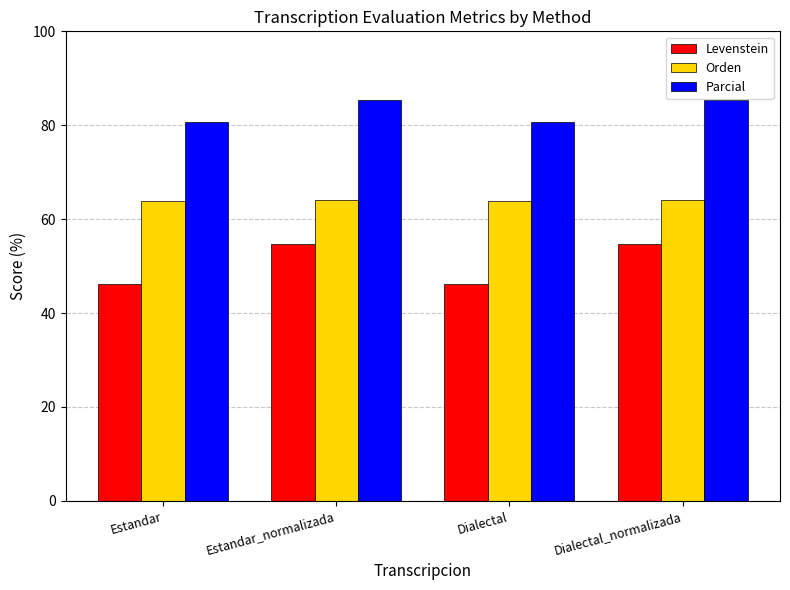

What is the label of the 1st bar from the right?

Dialectal_normalizada